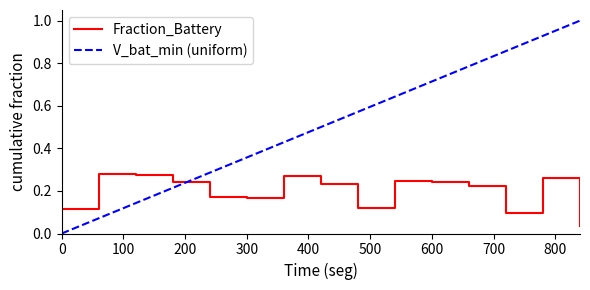

After their last crossing, which series has the higher values: V_bat_min (uniform) or Fraction_Battery?

V_bat_min (uniform)